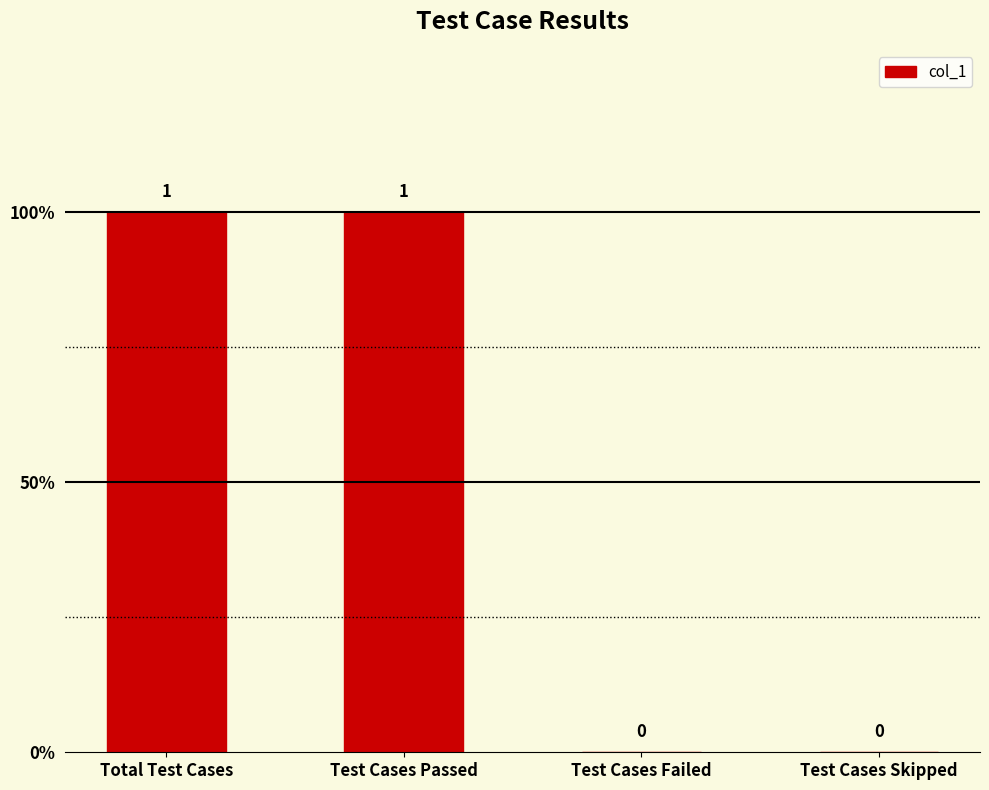

Where is the data nearest to the value 0?

Test Cases Failed